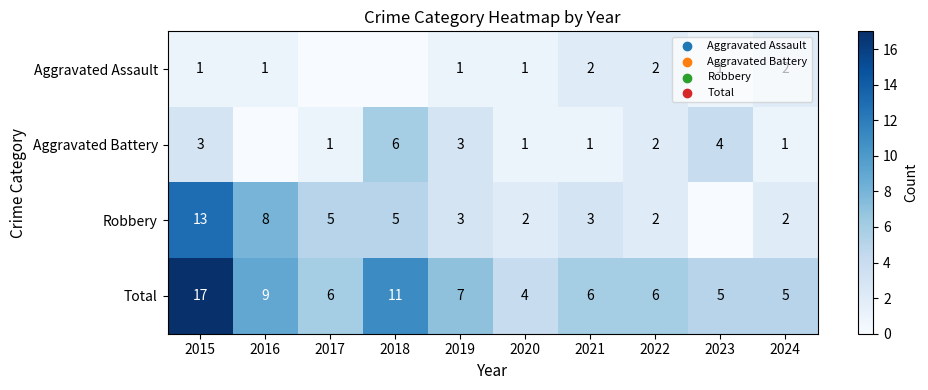

The Robbery series shows 8 at 2016. True or false?

True